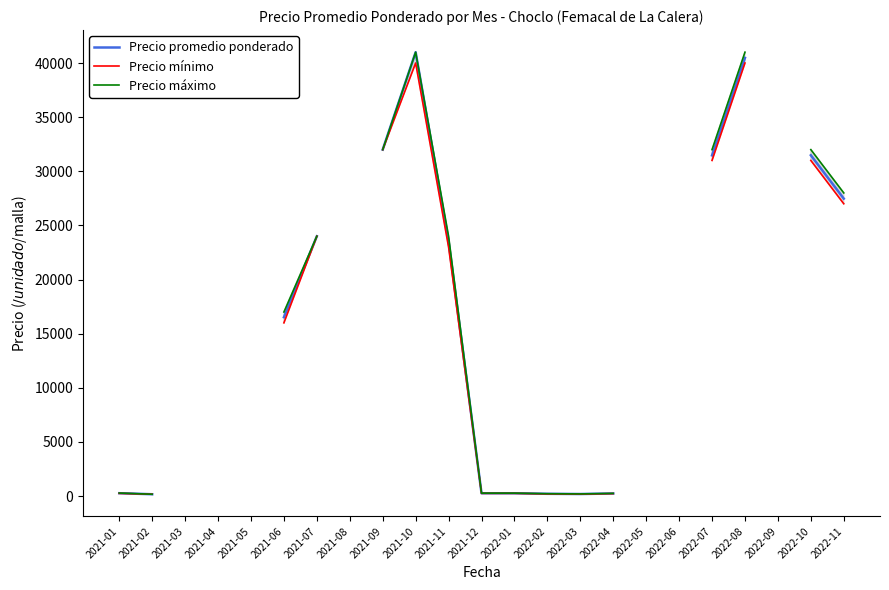

Does the chart have visible grid lines?

No